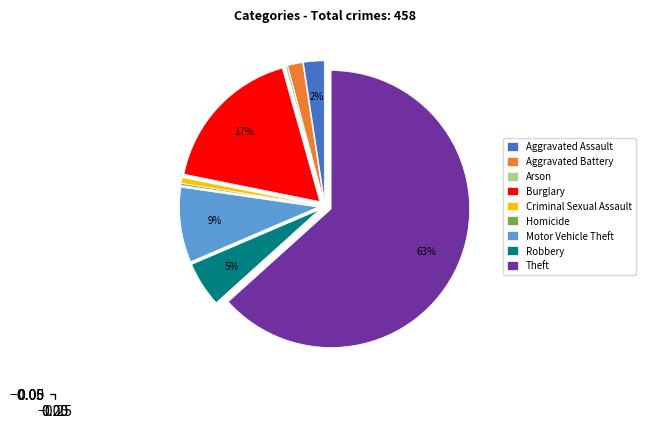

To the nearest percent, what portion does Criminal Sexual Assault represent?

1%